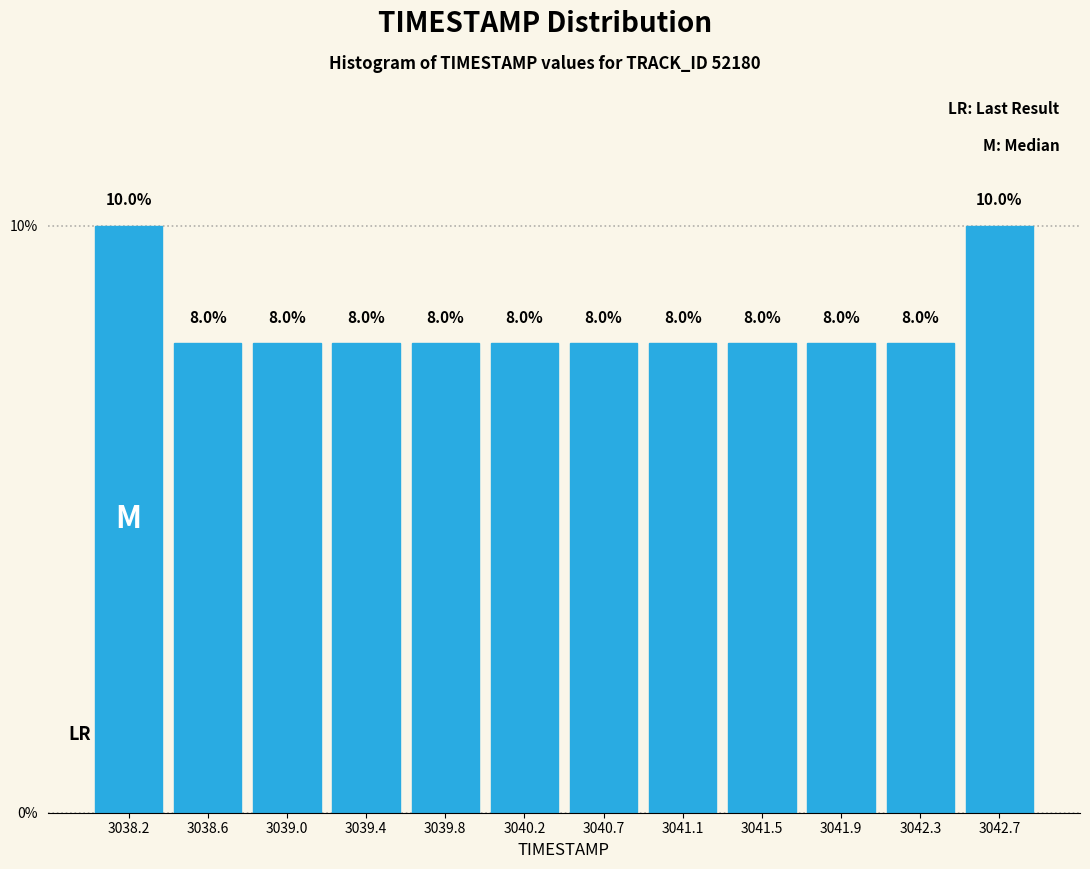

What is the height of the bar covering 3040.85 to 3041.25 on the x-axis? The bar edges are not printed on the chart, so give them approximately, as read against the axis.

8.0